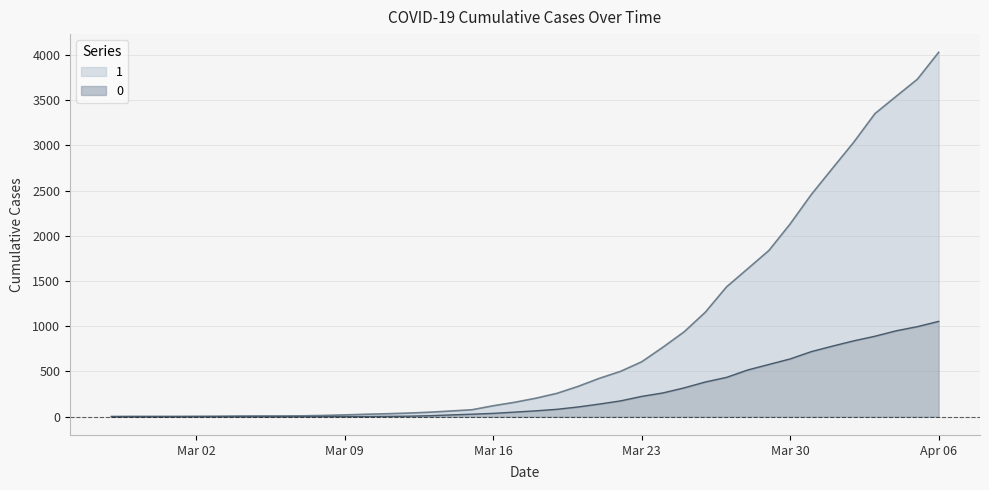

Where does the 1 series first go above 204?

2020-03-19